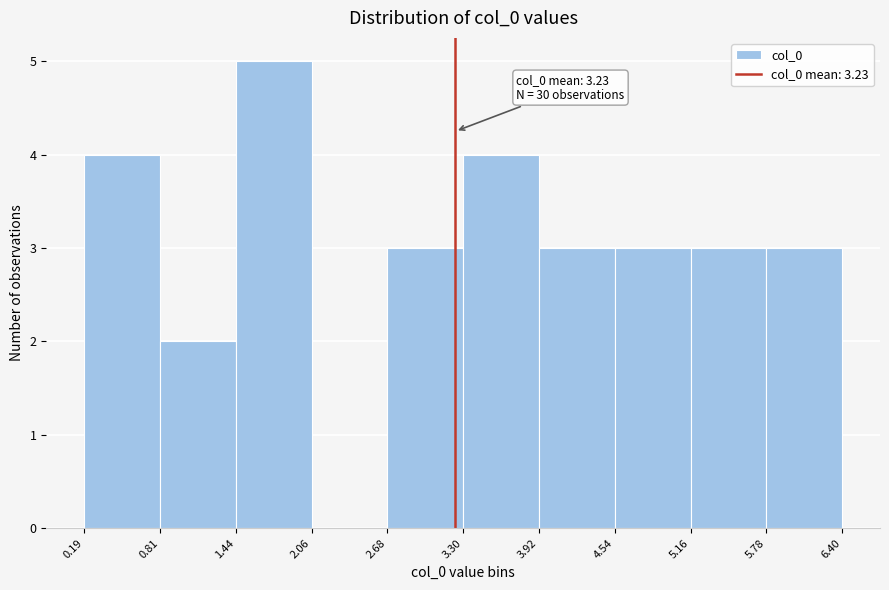

Over which range of the x-axis is the bar tallest?

1.44 to 2.06